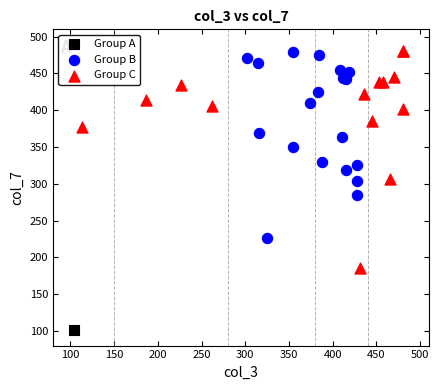

Which series reaches the minimum Y coordinate?

Group A